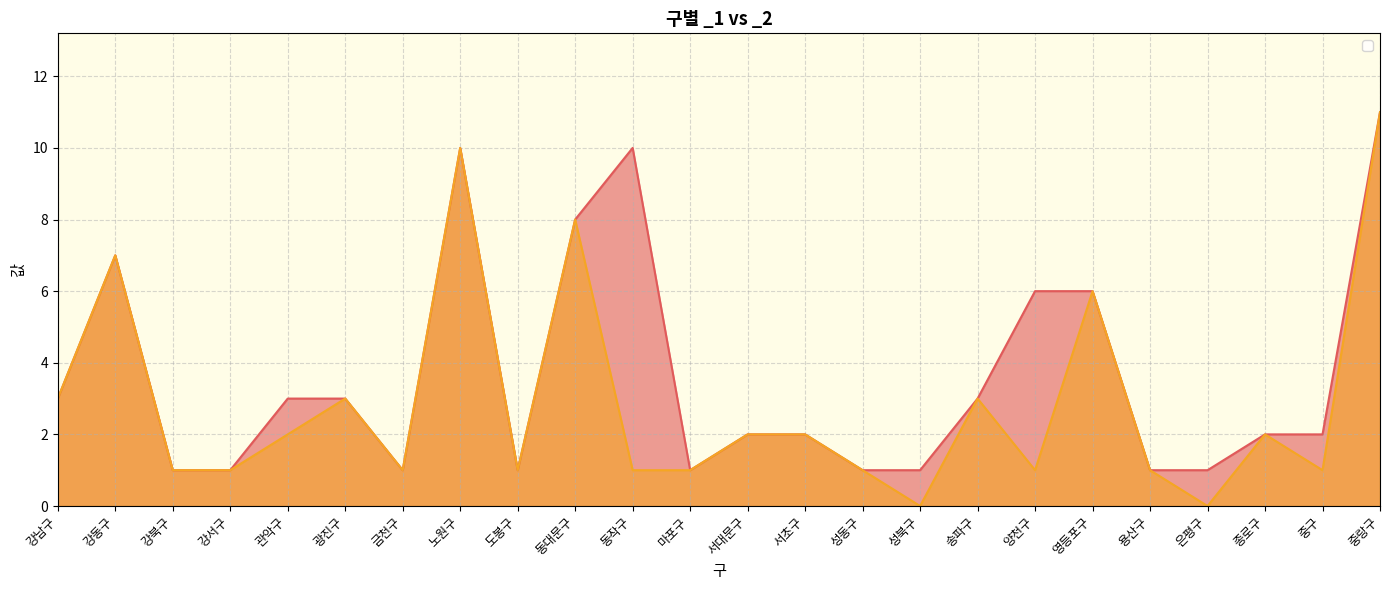

What is the label of the 15th point from the right?

동대문구